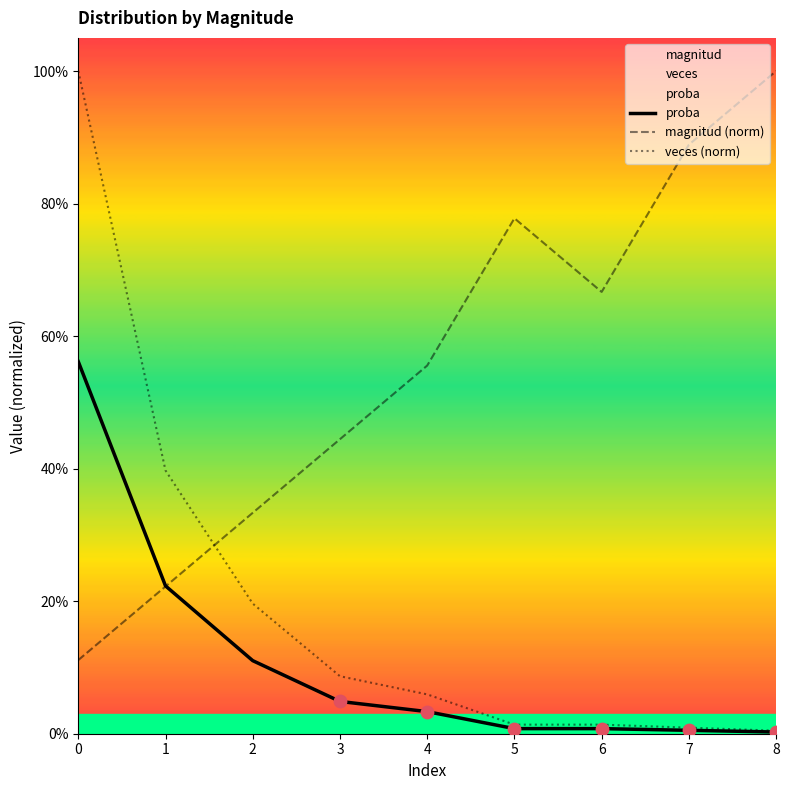

Which series contains the lowest Y value?

proba